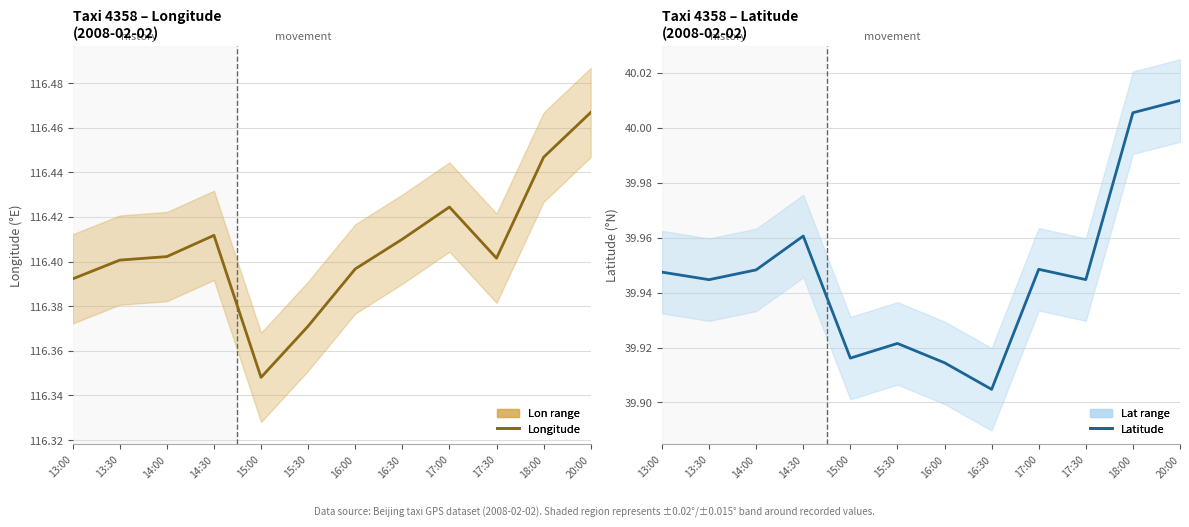

The value of Longitude at 16:00 is 42.8. True or false?

False